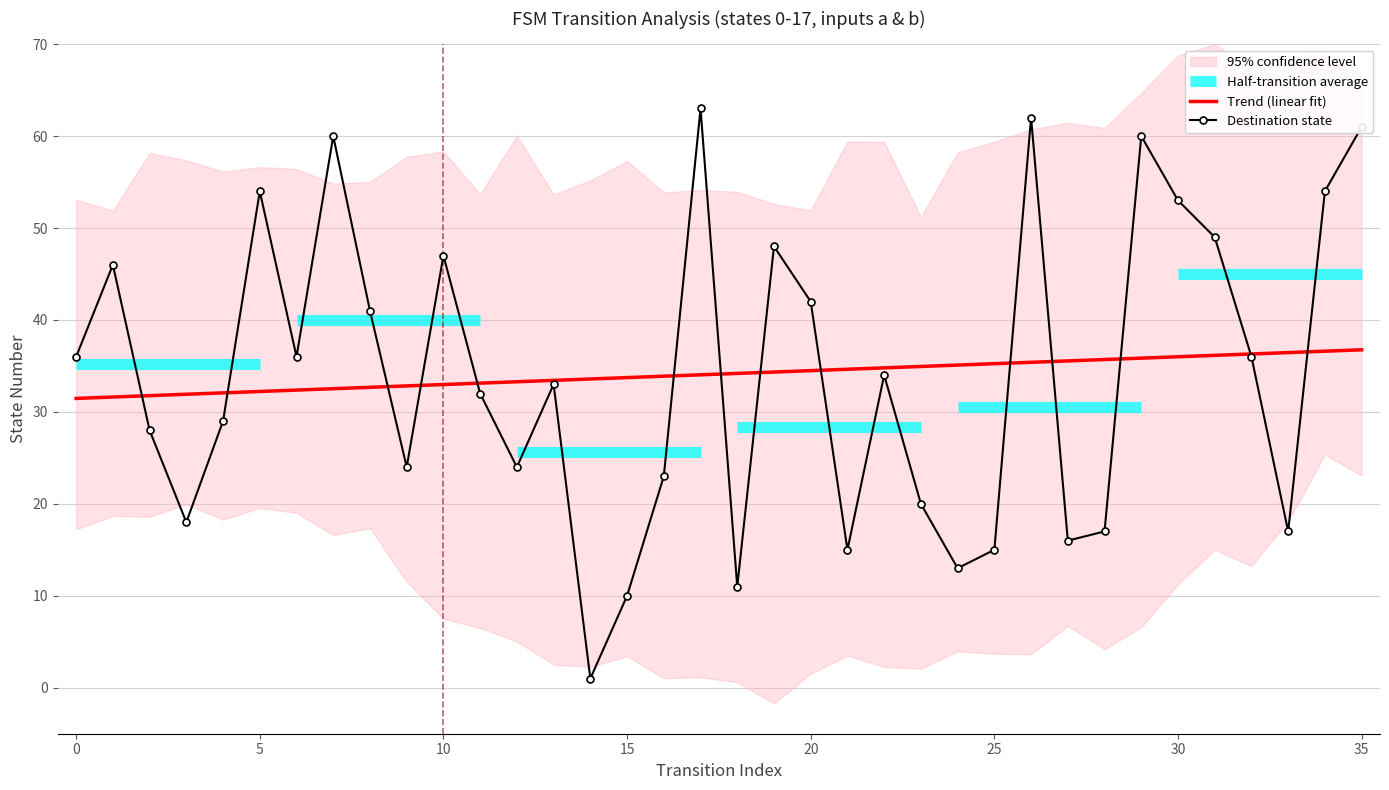

What is the difference between the maximum and second lowest values?

53